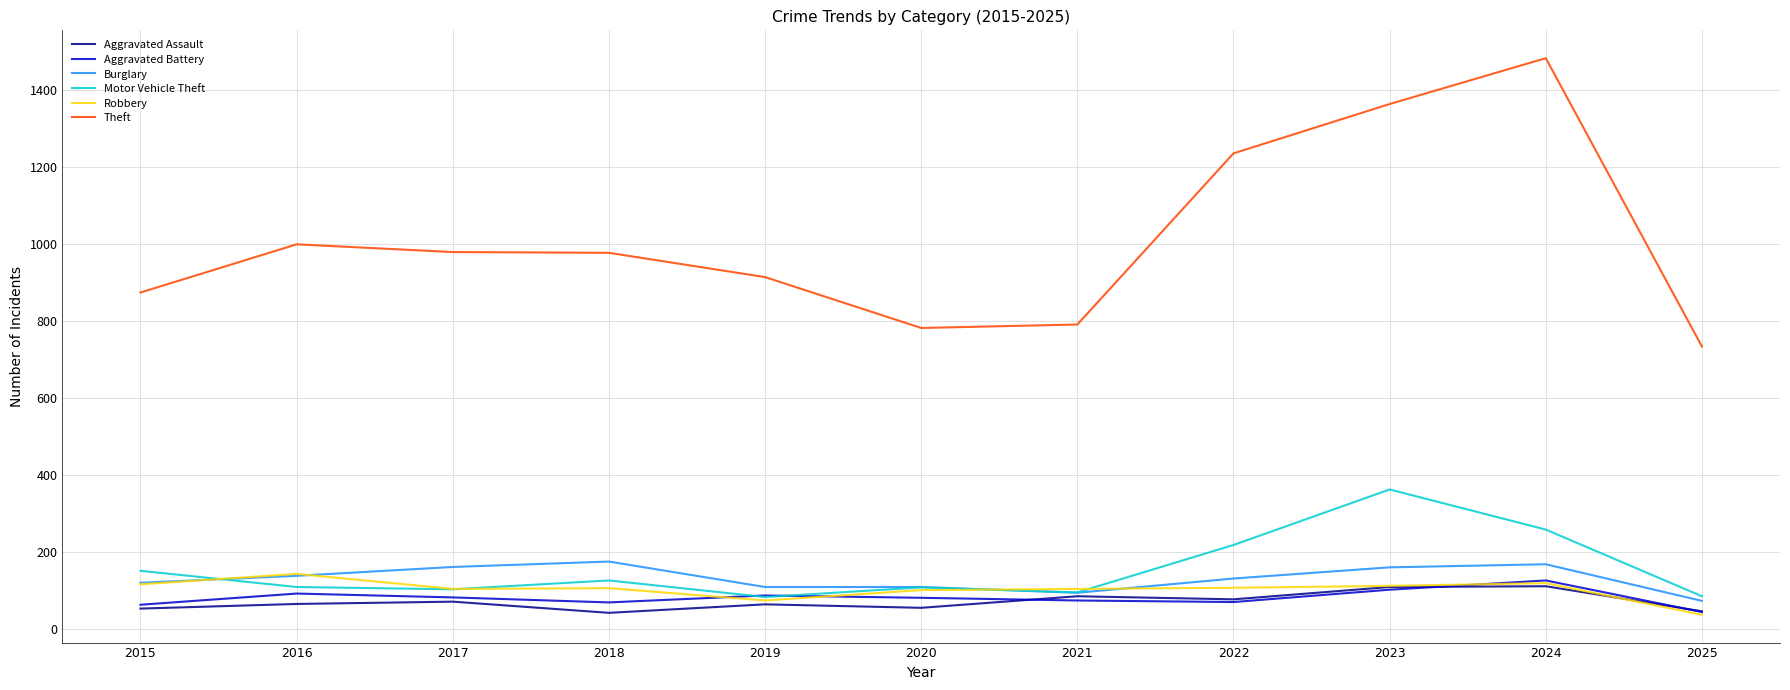

Does the chart have visible grid lines?

Yes